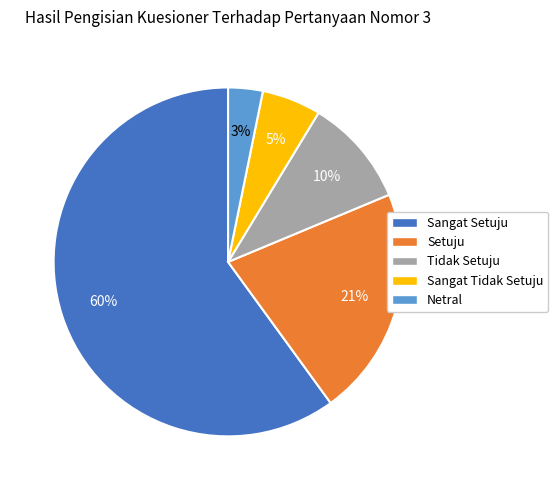

To the nearest percent, what is the average slice percentage?

20%